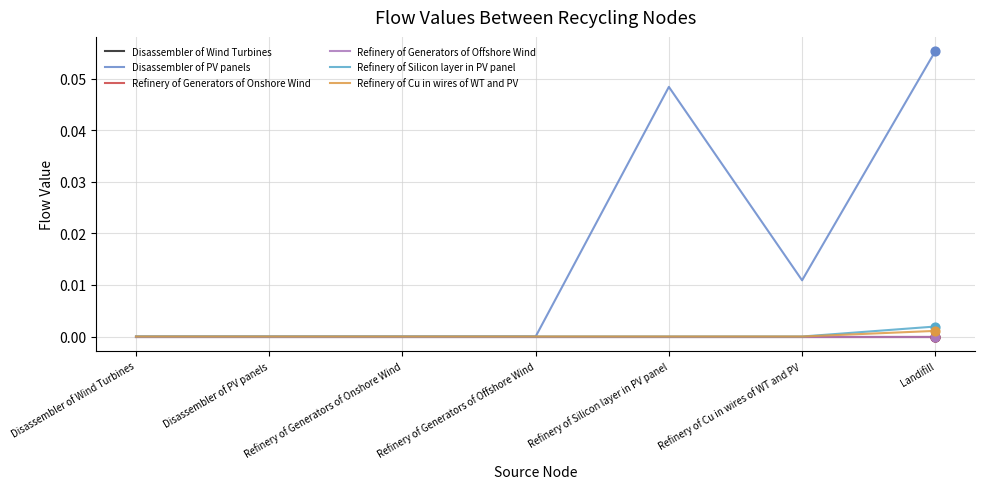

At how many categories does at least one series exceed 0?

5